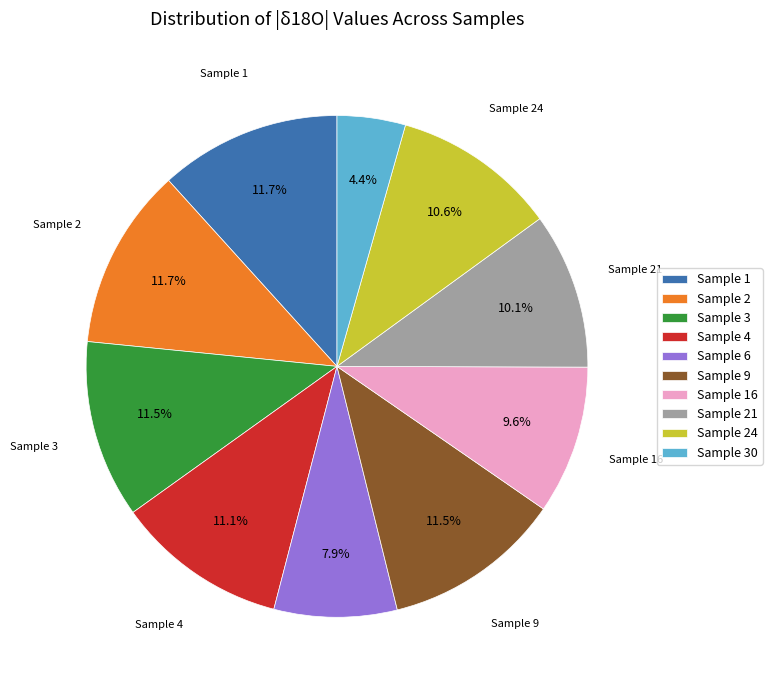

Which category has the smallest portion of the pie?

Sample 30